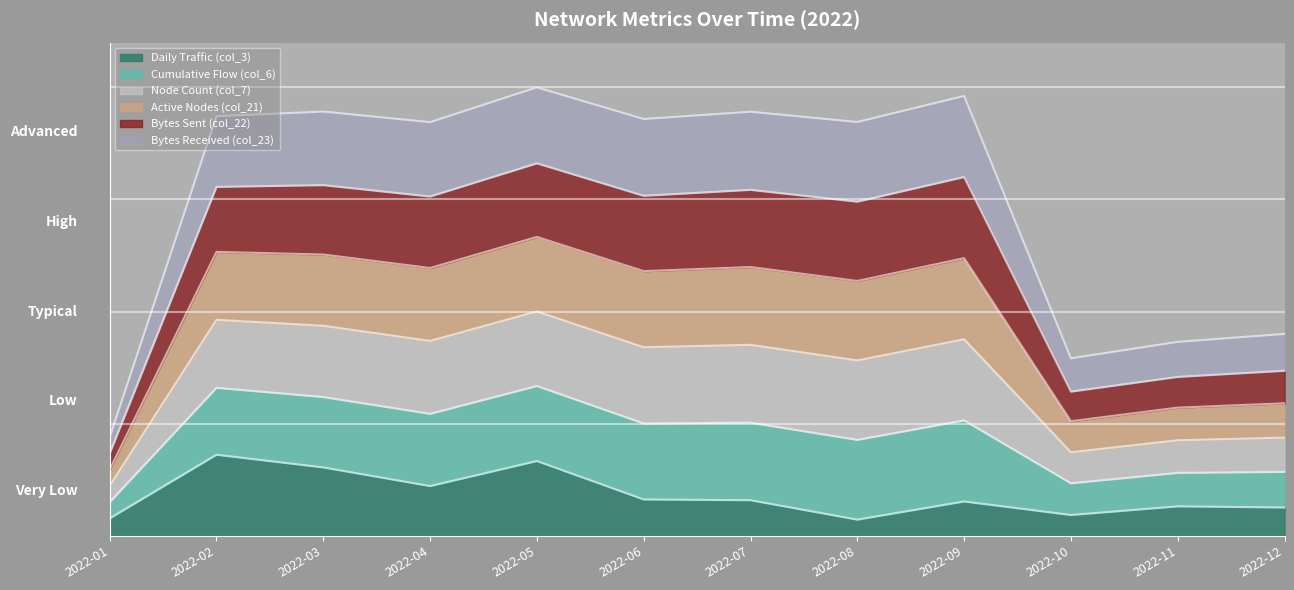

Is it true that col_6 equals 1.0 at 2022-01?

False